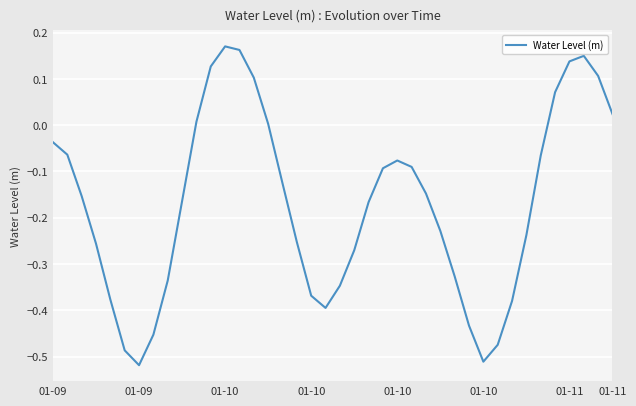

What is the difference between the maximum and minimum values?

0.7